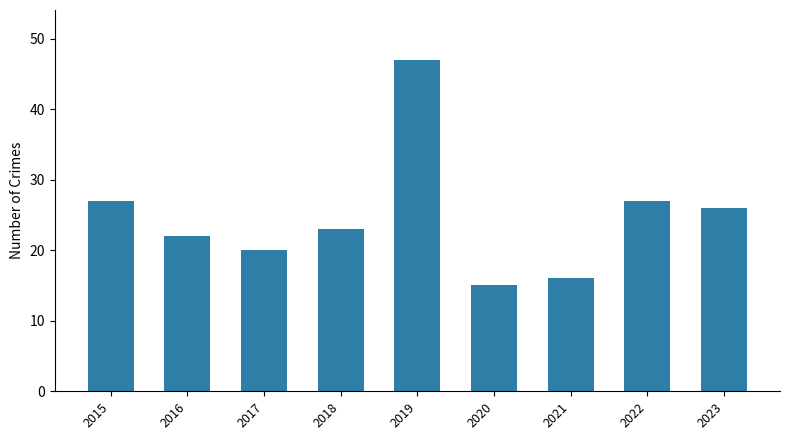

What is the approximate value at 2022, to the nearest 5?

25